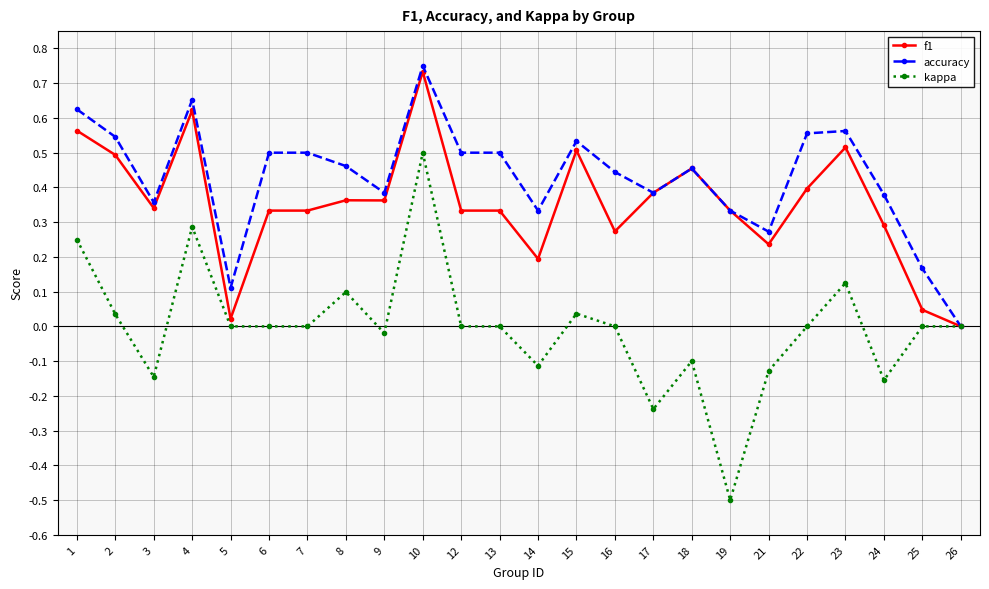

What is the minimum value shown in the chart?

-0.5